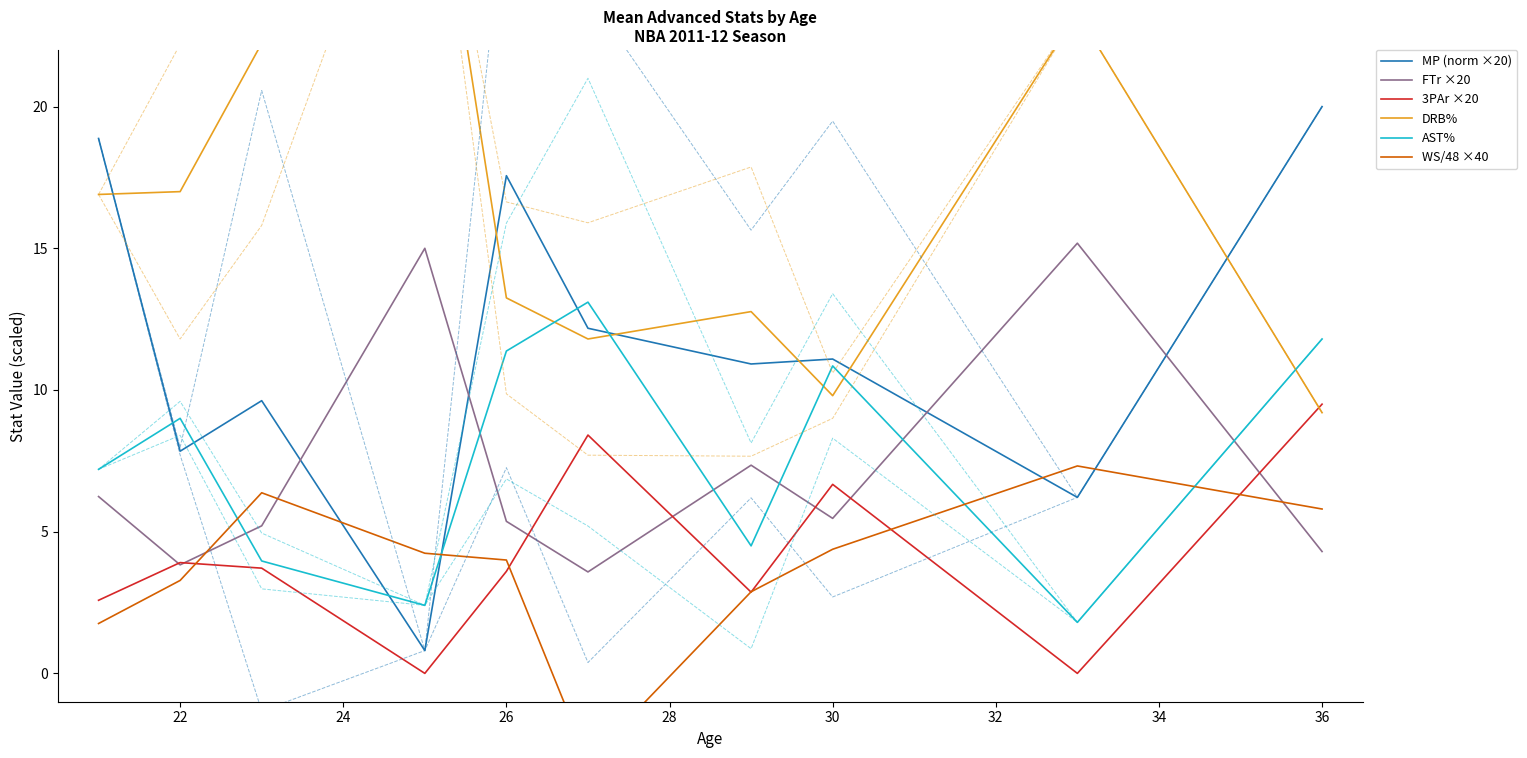

Is it true that MP (norm ×20) equals 17.1 at 30?

False